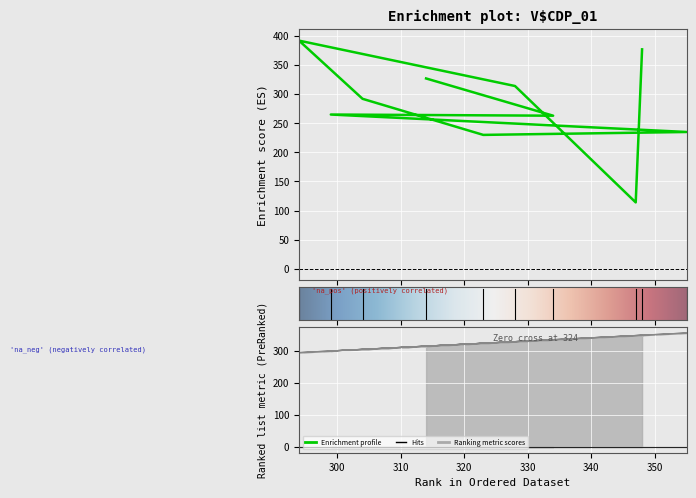

What is the difference between the highest and lowest values at 299?

34